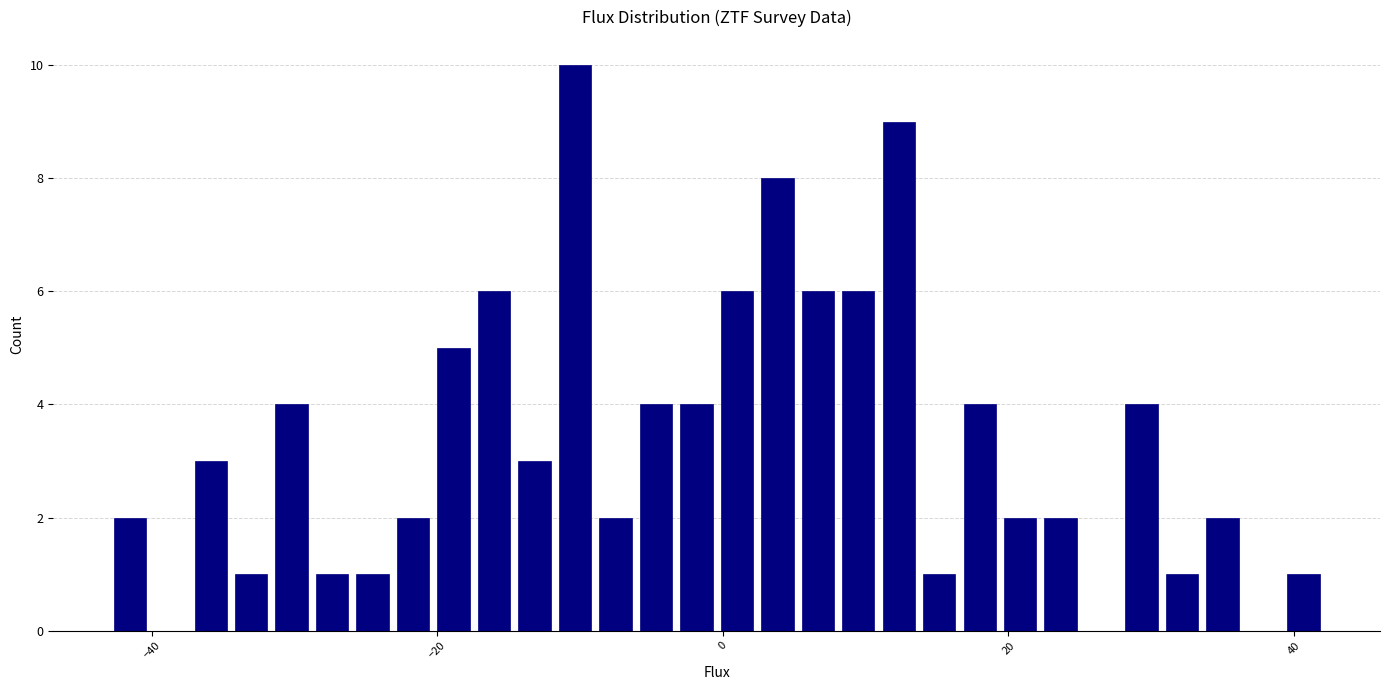

Read against the x-axis, roughly where is the centre of the tallest bar?

-10